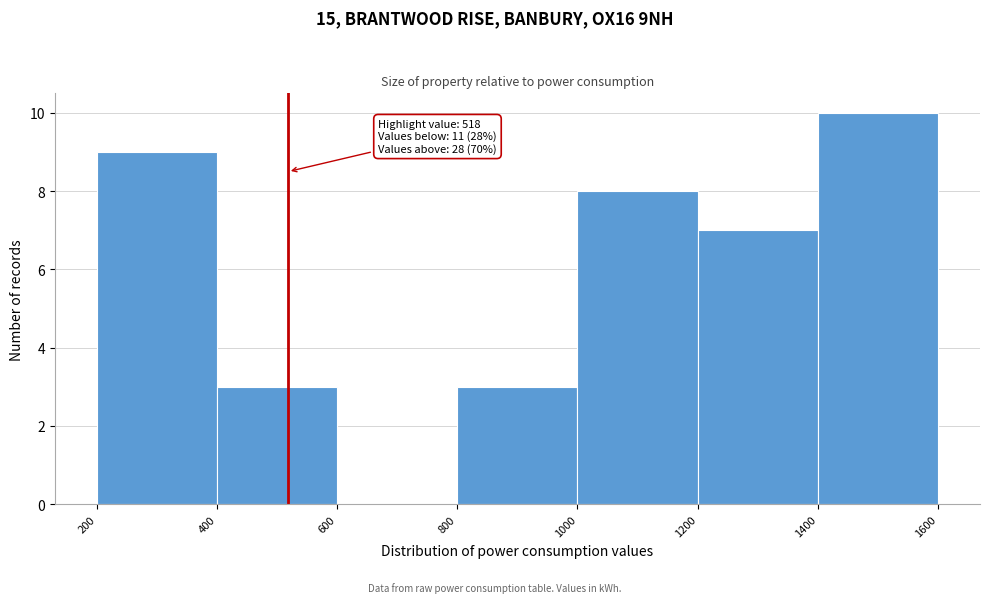

Over which range of the x-axis is the bar tallest?

1400 to 1600